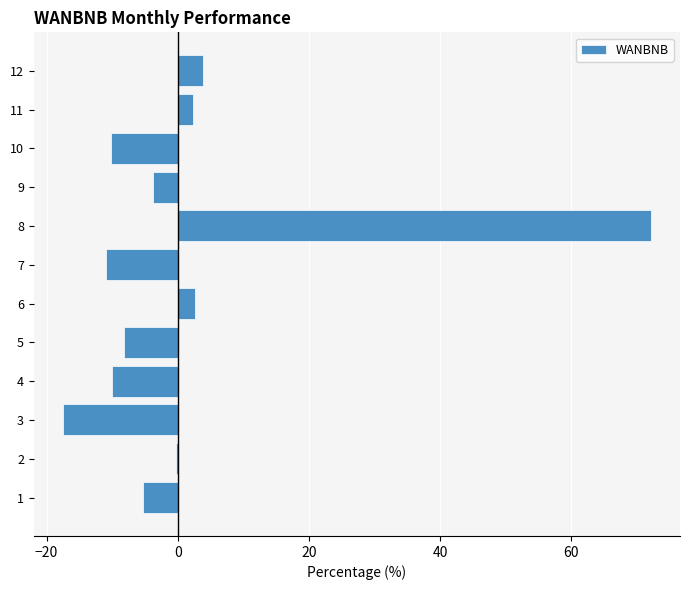

Does the chart contain stacked bars?

No